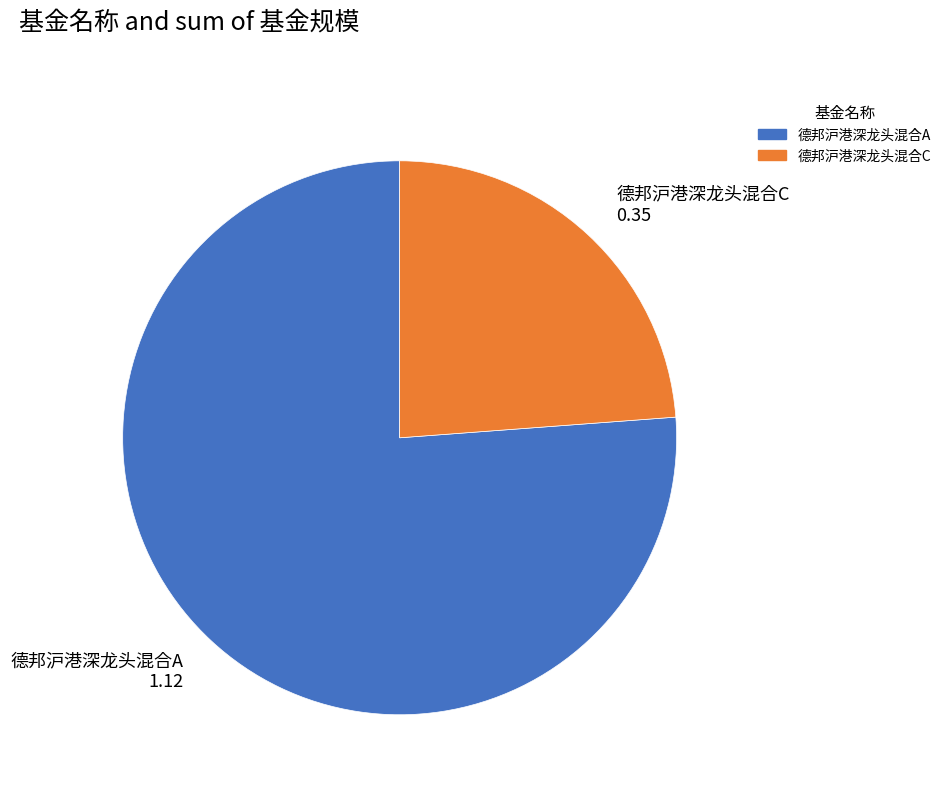

Do 德邦沪港深龙头混合C 0.35 and 德邦沪港深龙头混合A 1.12 together represent more than half of the pie?

Yes